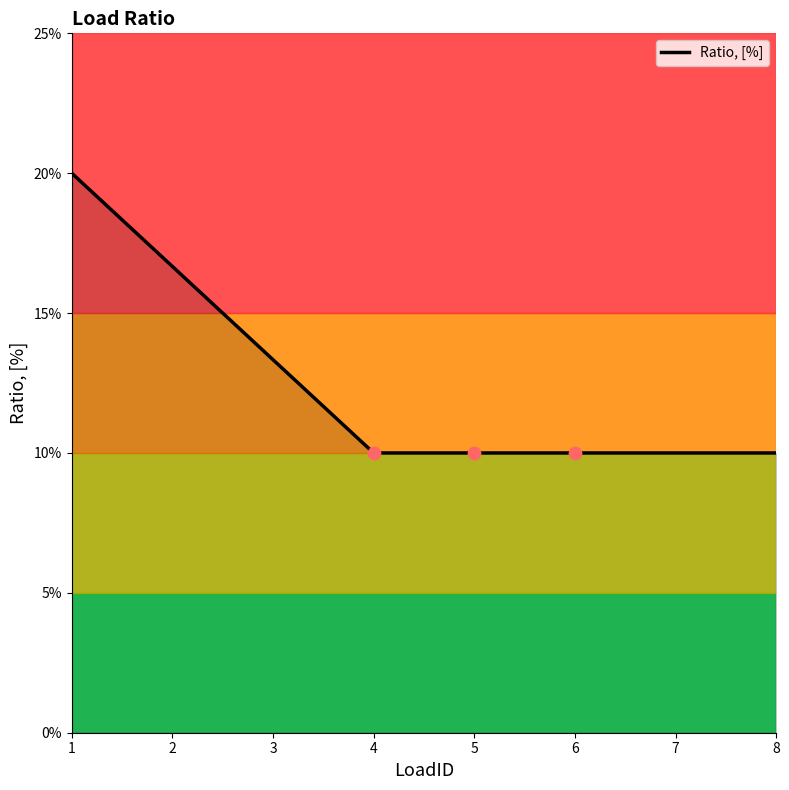

Does the chart have visible grid lines?

No